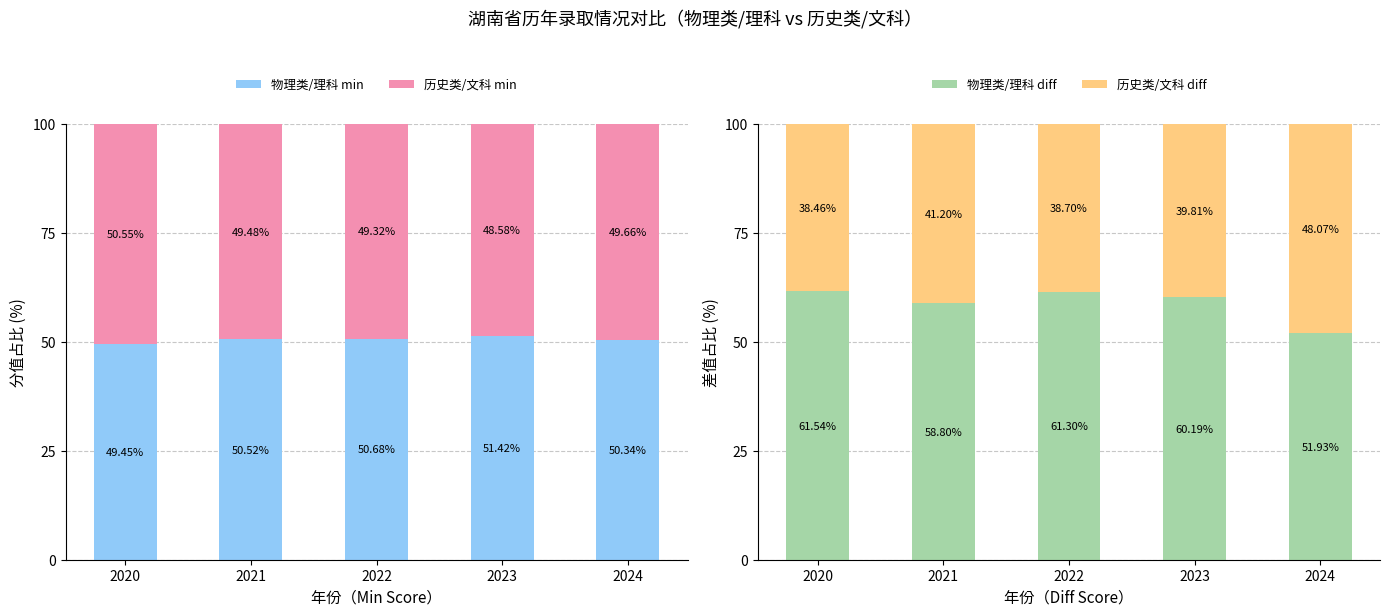

What is the smallest value displayed?

38.5